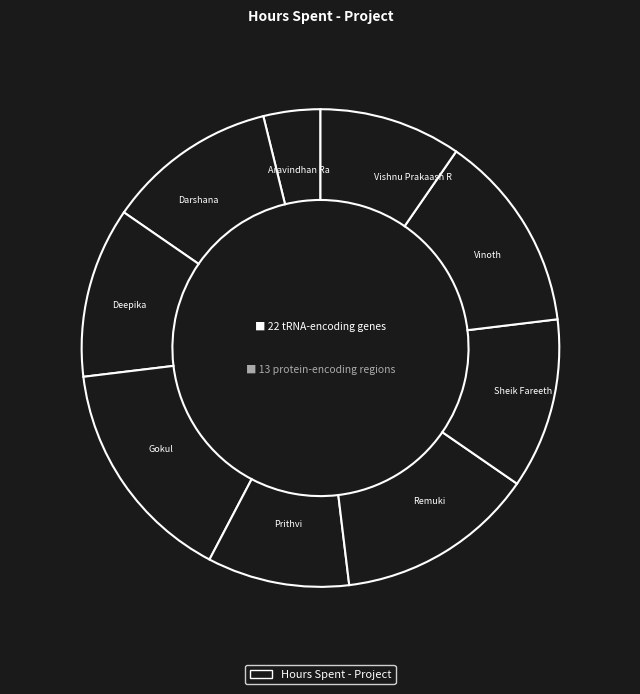

To the nearest percent, what is the average slice percentage?

11%